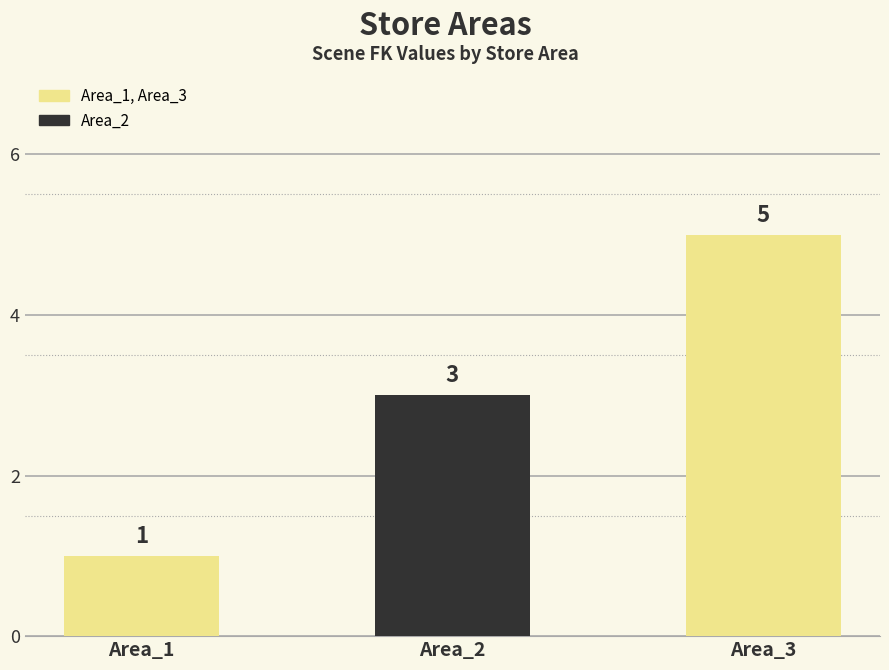

The value at Area_1 is 0. True or false?

False